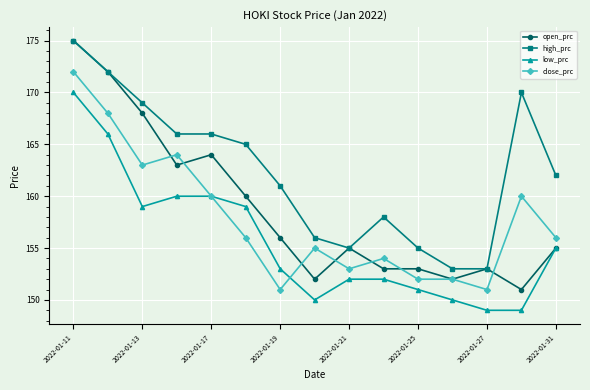

What is the minimum value for low_prc?

149